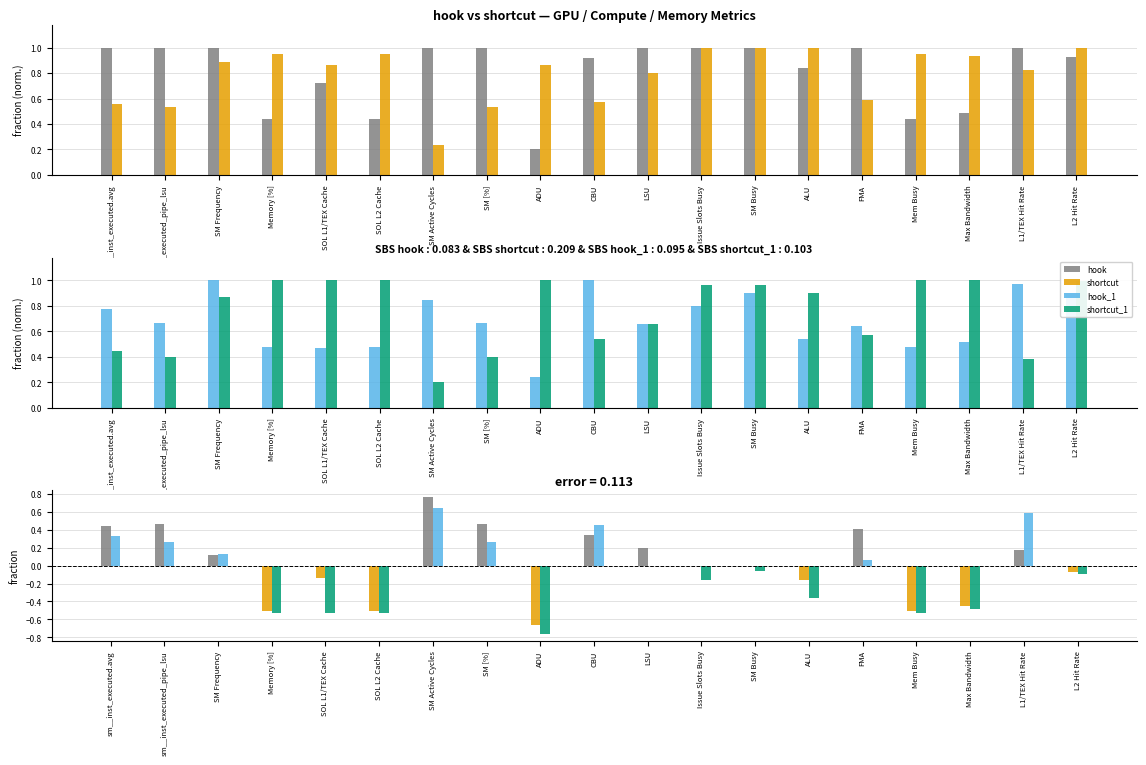

What is the difference between the maximum and minimum values in the hook_1 series?

0.8